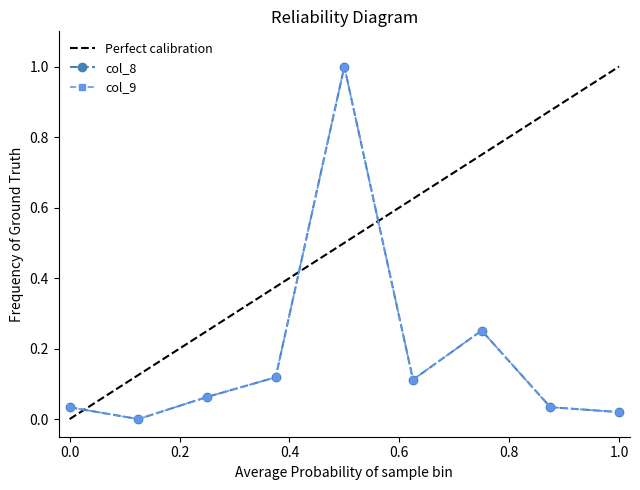

Reading left to right, extract all data points from this chart.

col_8: 0.0	0.0	0.1	0.1	1.0	0.1	0.3	0.0	0.0
col_9: 0.0	0.0	0.1	0.1	1.0	0.1	0.3	0.0	0.0